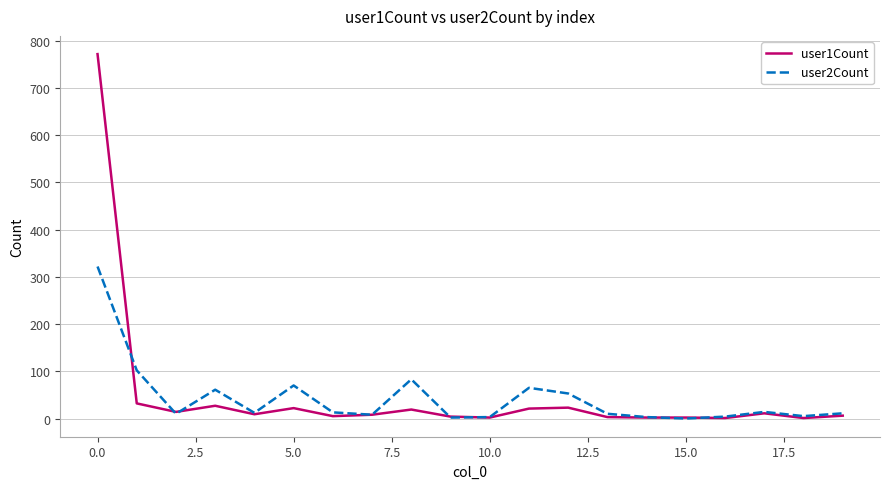

List the series in order of their peak value, lowest first.

user2Count, user1Count